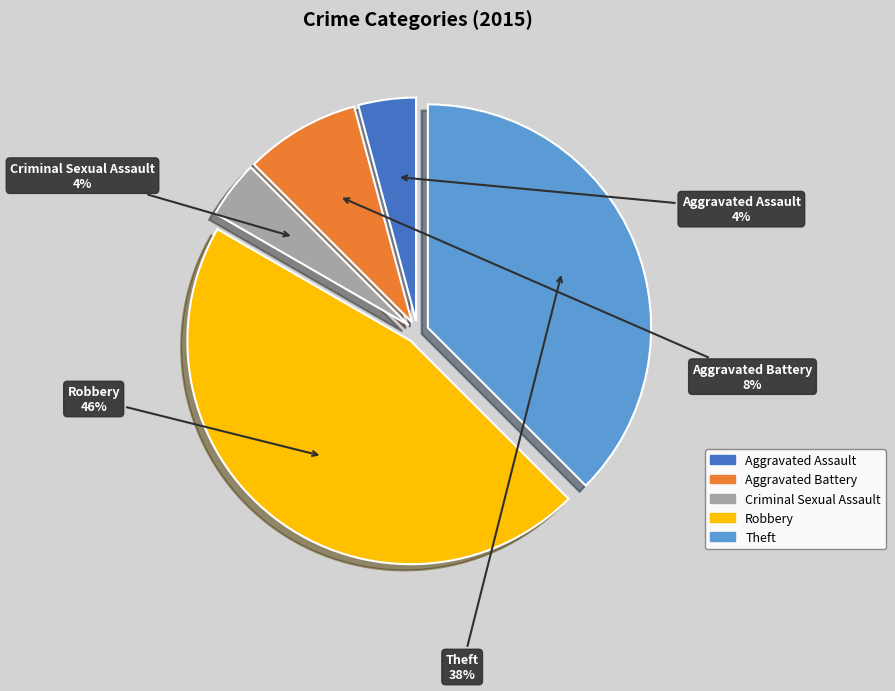

Is it true that Theft is 38% of the pie?

True